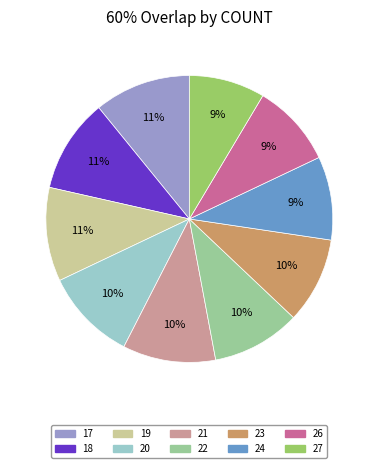

Is there any slice that represents more than half of the pie?

No